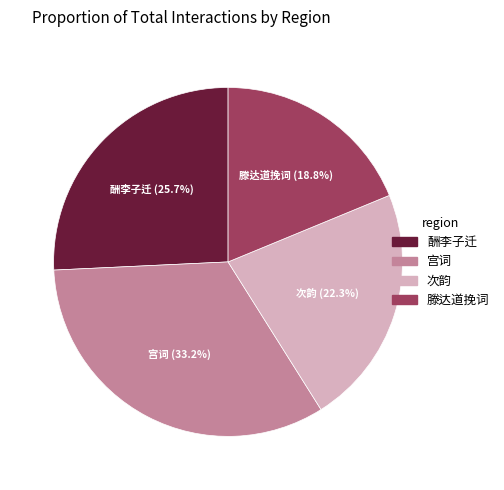

Is there any slice that represents more than half of the pie?

No